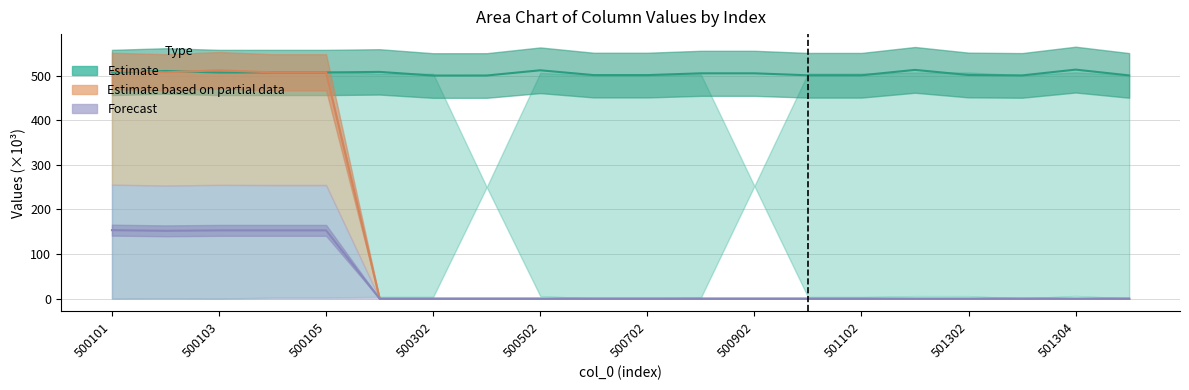

In col_3, how many points are higher than both neighbors (excluding endpoints)?

1